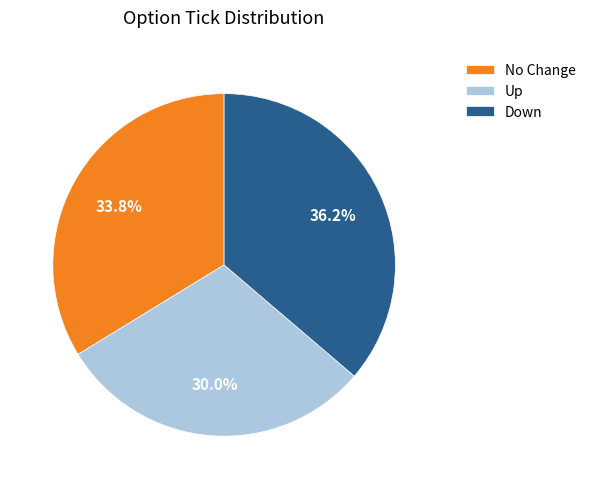

How many slices are in this pie chart?

3